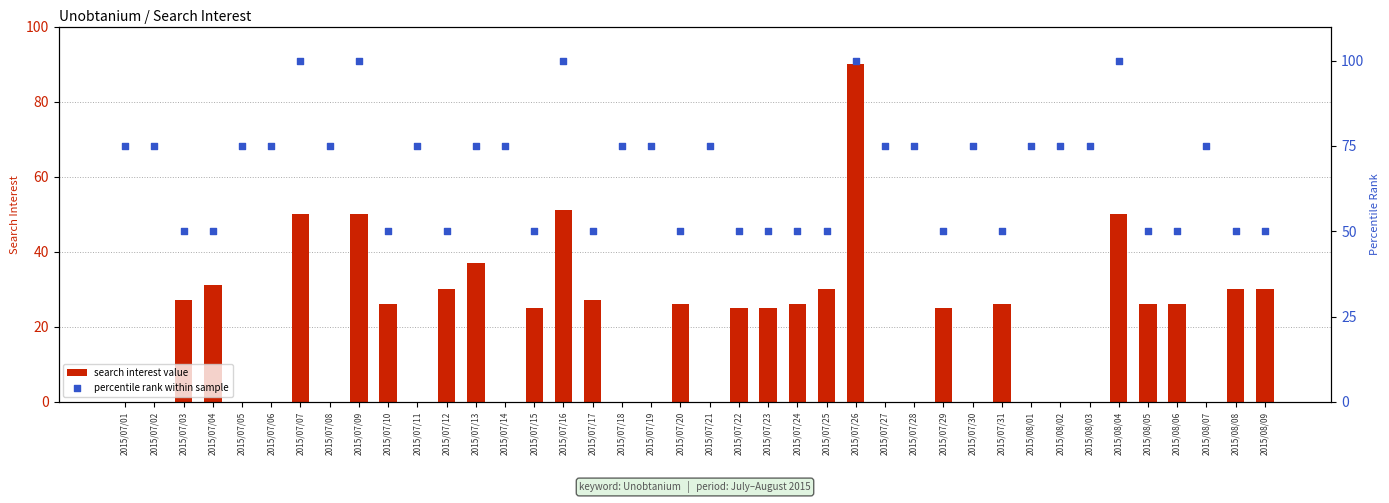

What is the total value across all series at 2015/08/08?

80